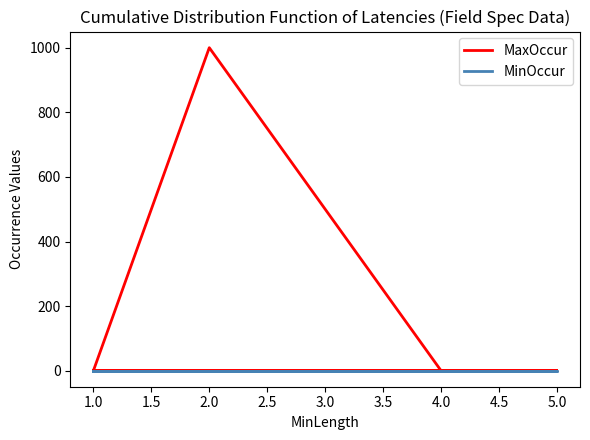

At how many categories does at least one series exceed 593?

1